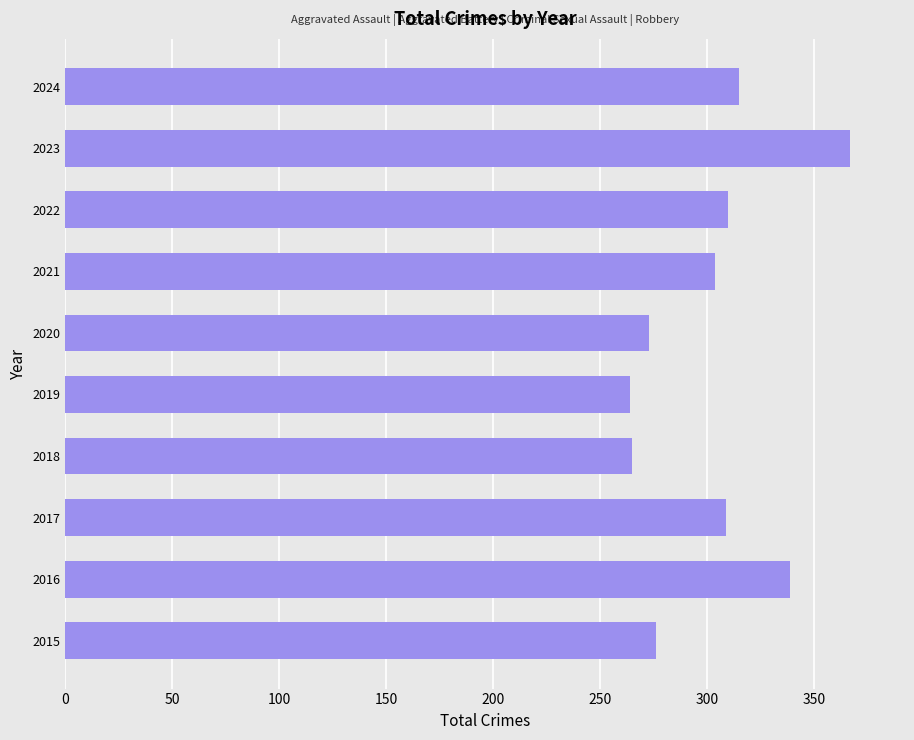

Which has a higher value, 2015 or 2018?

2015